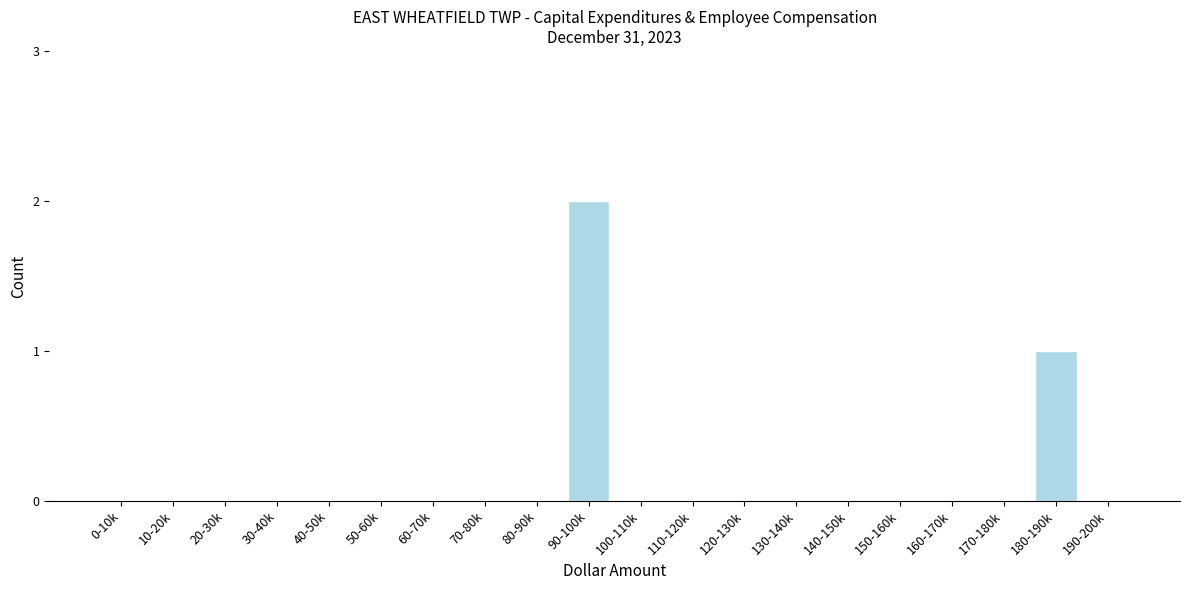

Reading left to right, what are all the values shown in this chart?

0-10k=0	10-20k=0	20-30k=0	30-40k=0	40-50k=0	50-60k=0	60-70k=0	70-80k=0	80-90k=0	90-100k=2	100-110k=0	110-120k=0	120-130k=0	130-140k=0	140-150k=0	150-160k=0	160-170k=0	170-180k=0	180-190k=1	190-200k=0